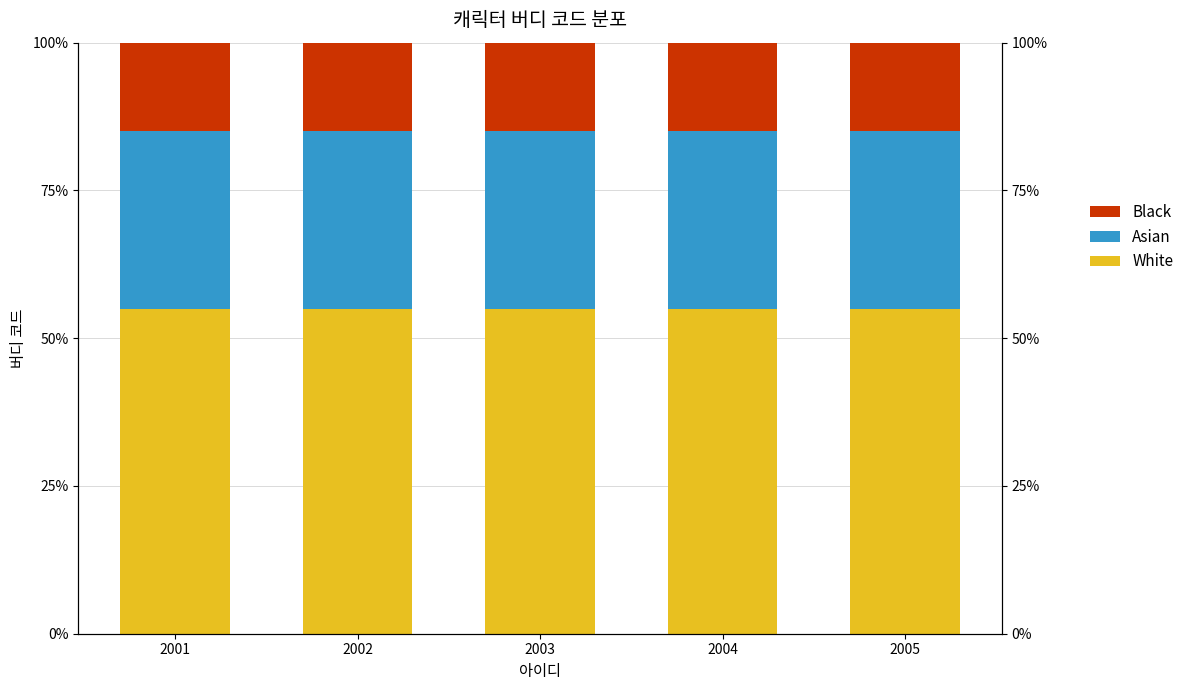

The value of Asian at 2004 is 0.3. True or false?

True